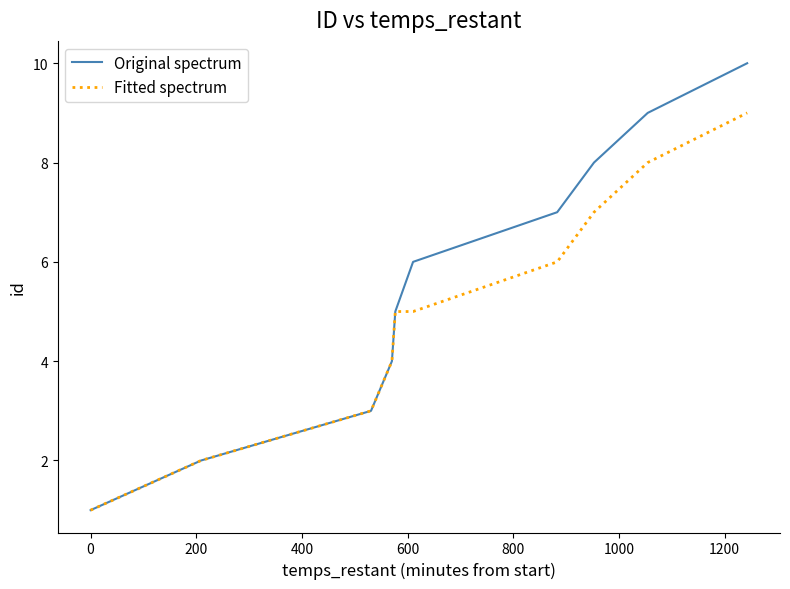

Which series has the largest range (max minus min)?

Original spectrum